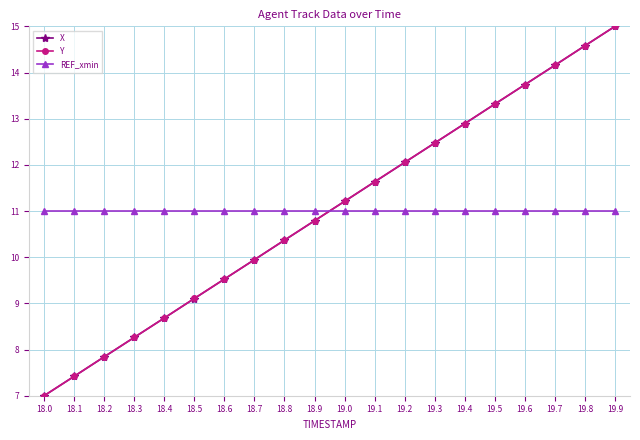

Which series ends up on top after the final intersection of REF_xmin and X?

X